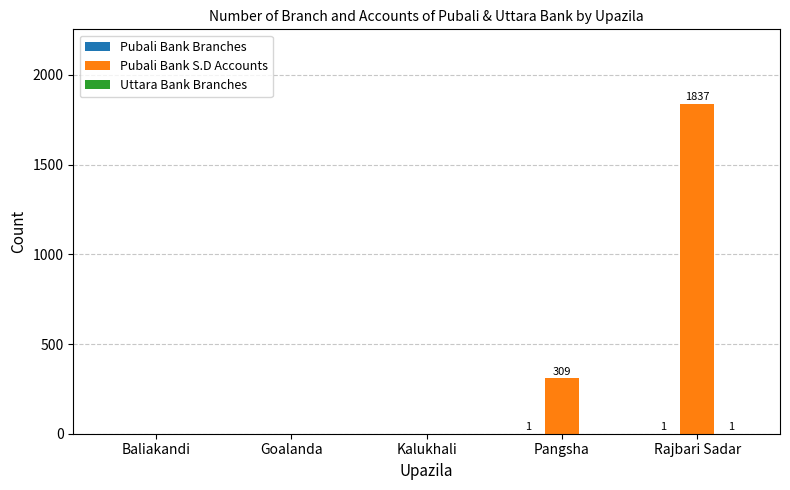

The Pubali Bank S.D Accounts series shows 0 at Baliakandi. True or false?

True